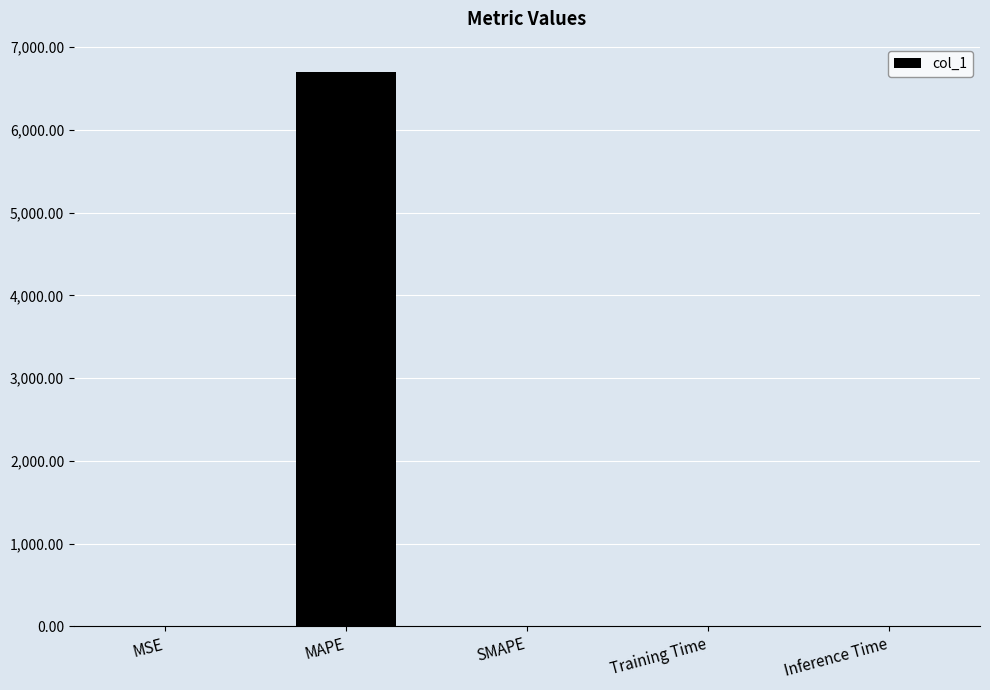

What is the average value?

1340.0